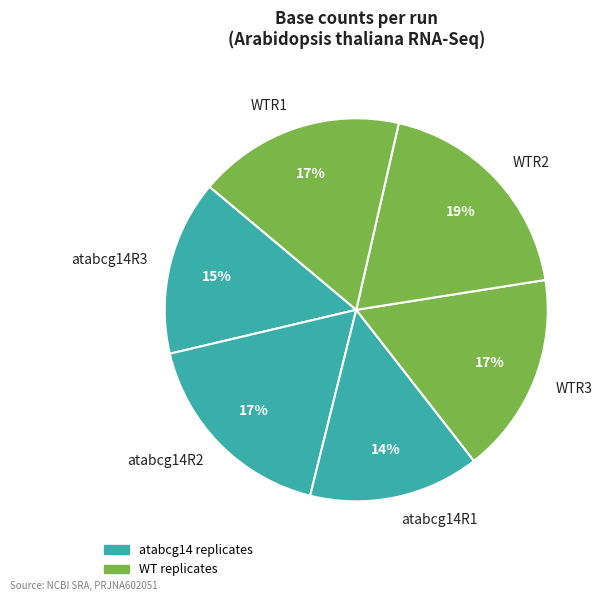

To the nearest percent, what is the difference between the largest and smallest slice percentages?

5%